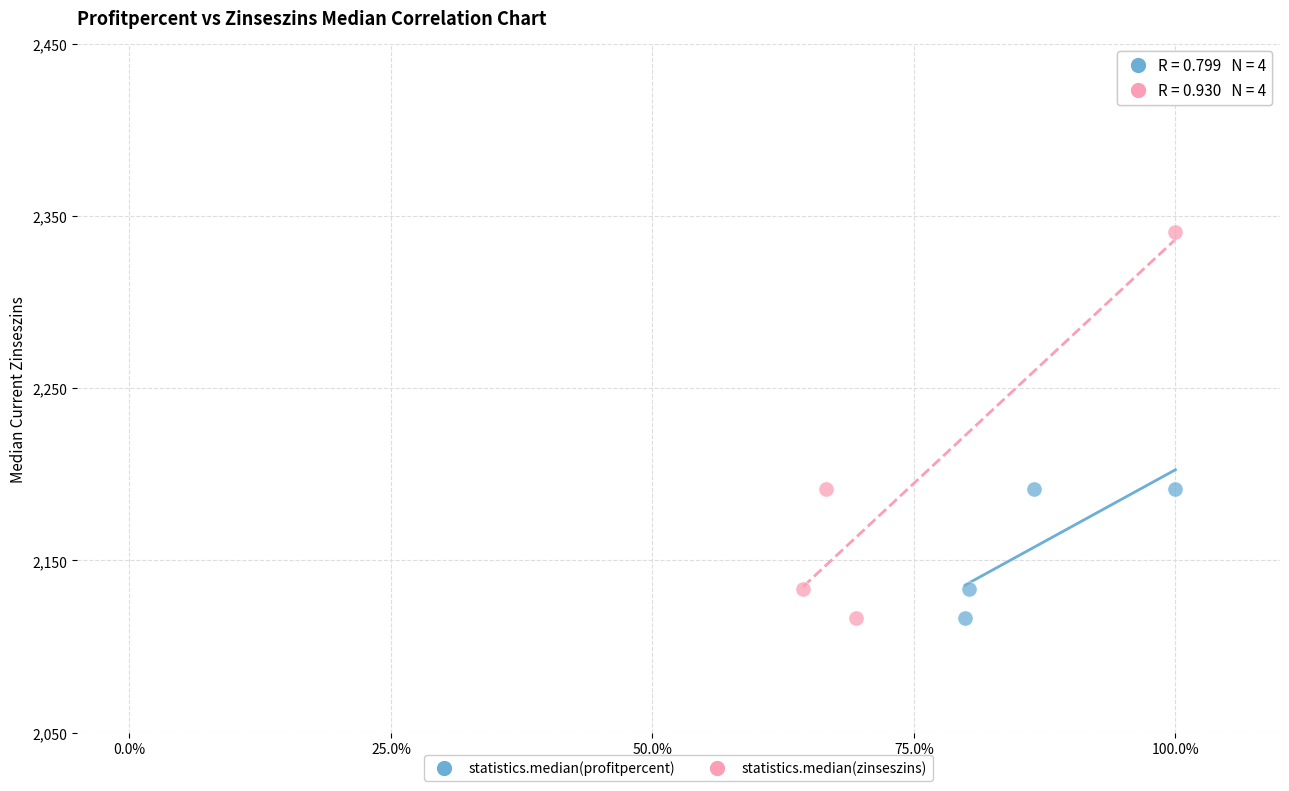

Which series has the widest spread of Y values?

statistics.median(zinseszins)